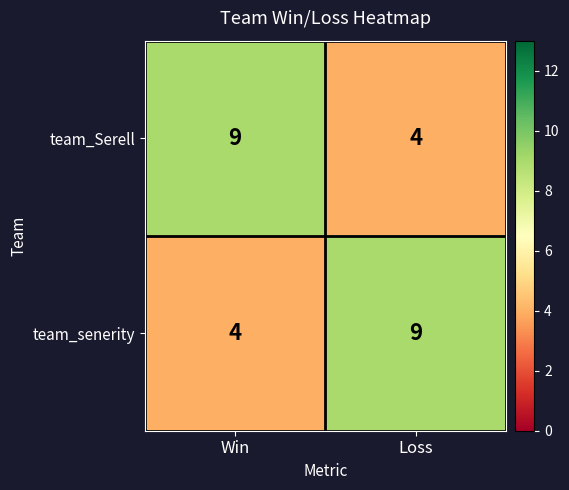

Is it true that team_senerity equals 14 at Loss?

False